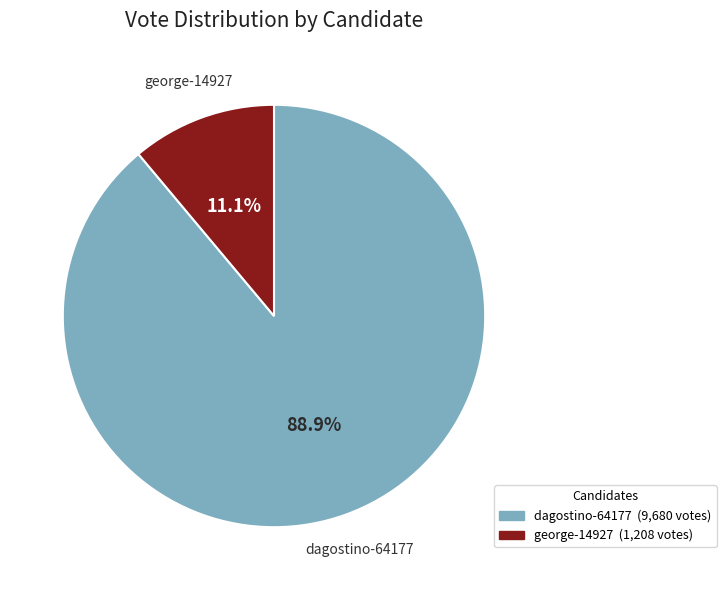

Which category has the smallest portion of the pie?

george-14927